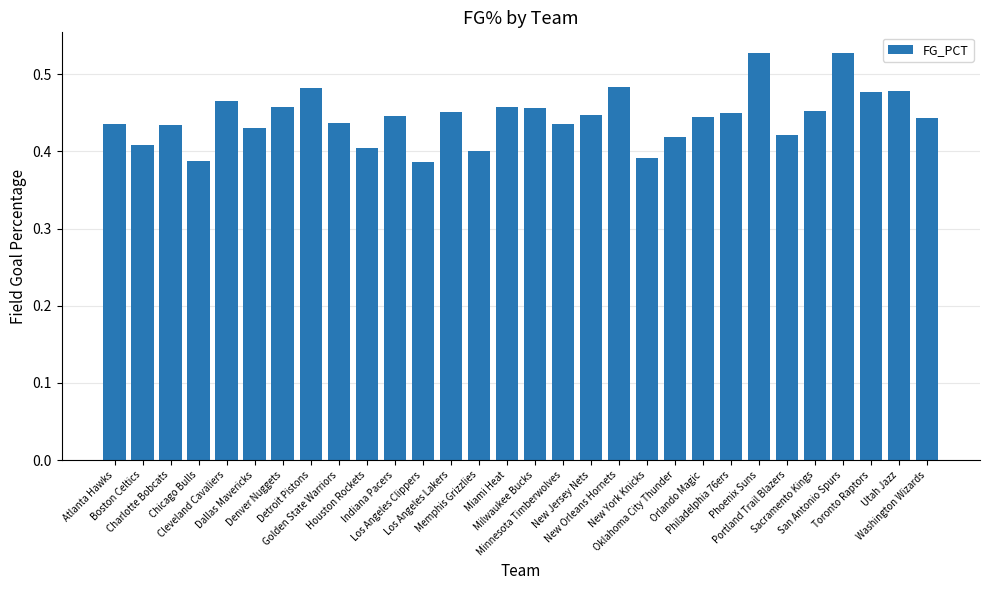

What is the sum of all values?

13.3